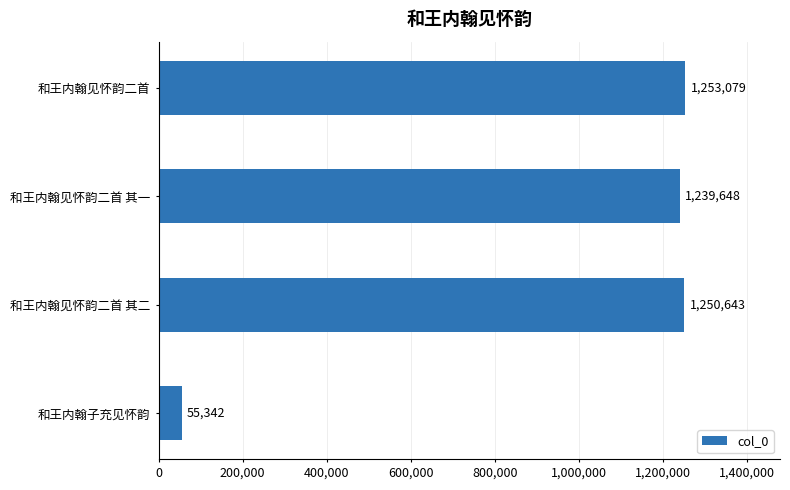

What is the difference between the second highest and second lowest values?

10995